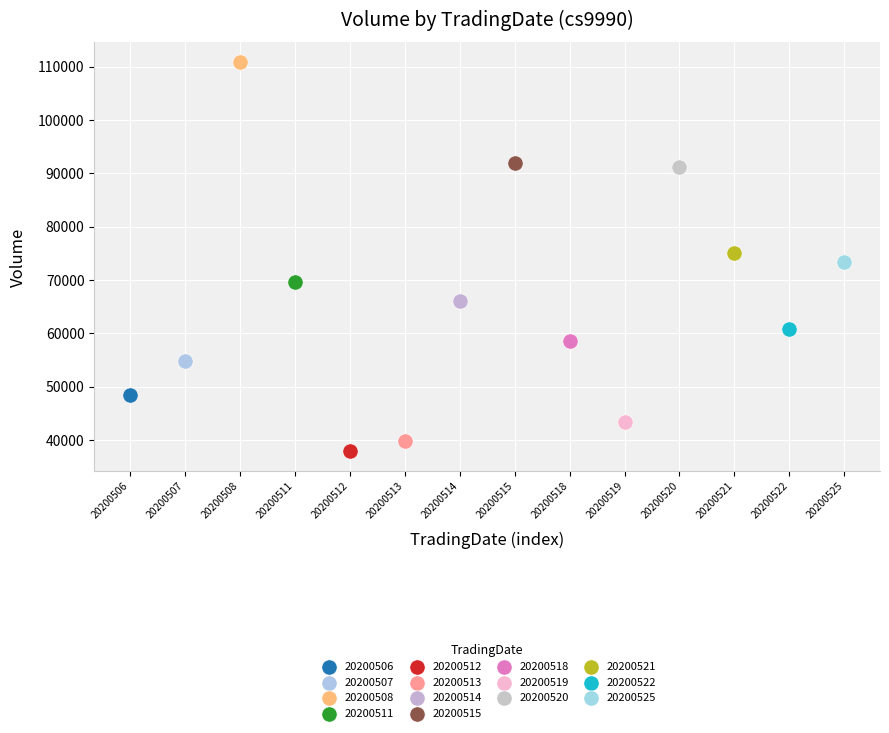

What are all the series names shown in the legend?

20200506, 20200507, 20200508, 20200511, 20200512, 20200513, 20200514, 20200515, 20200518, 20200519, 20200520, 20200521, 20200522, 20200525